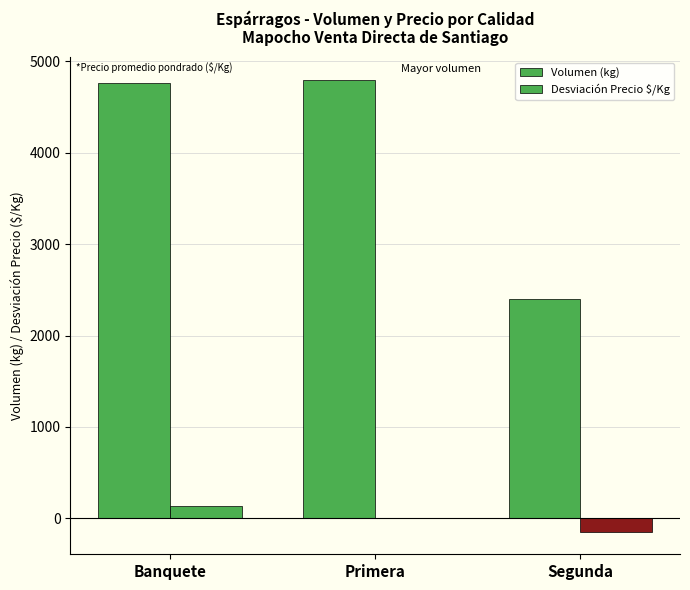

Reading left to right, what are all the values shown in this chart?

Volumen (kg): Banquete=4765	Primera=4800	Segunda=2400
Desviación Precio $/Kg: Banquete=139	Primera=6	Segunda=-146